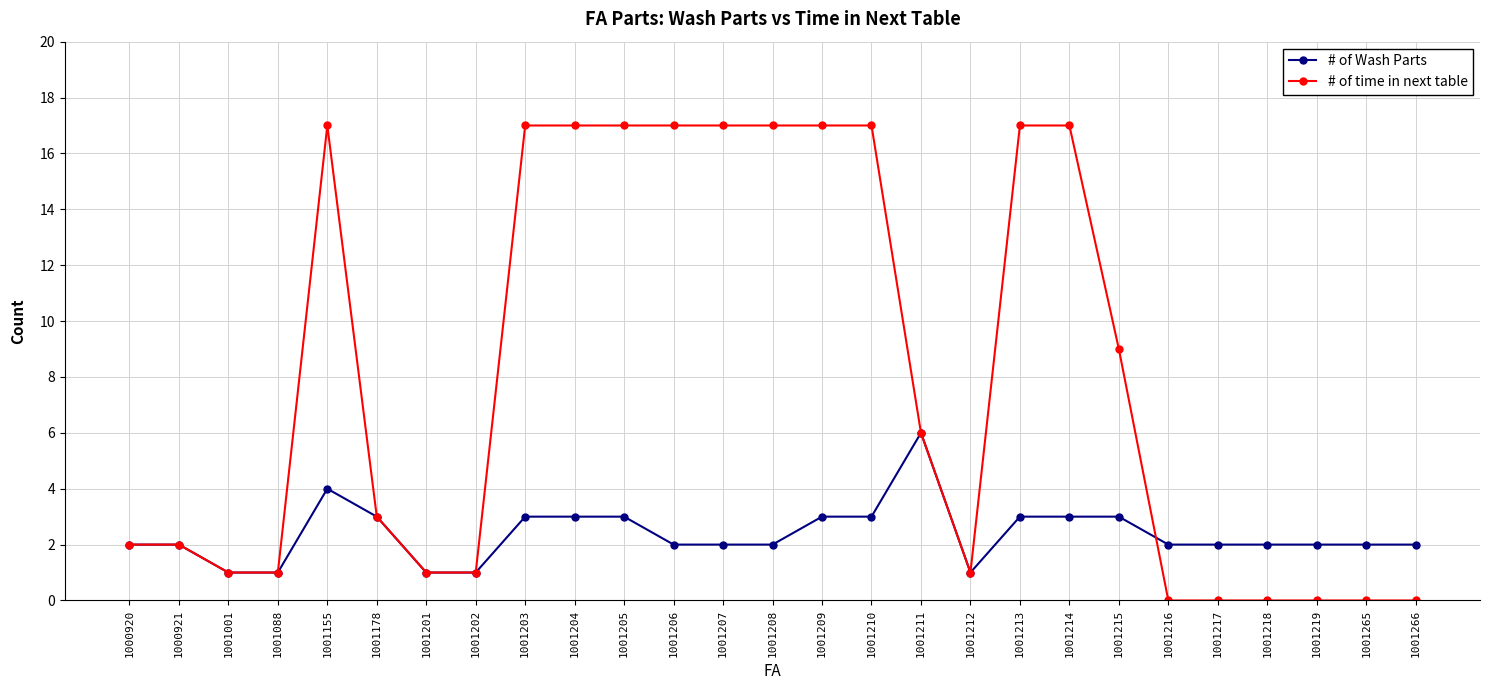

Is it true that # of Wash Parts equals 1 at 1001218?

False